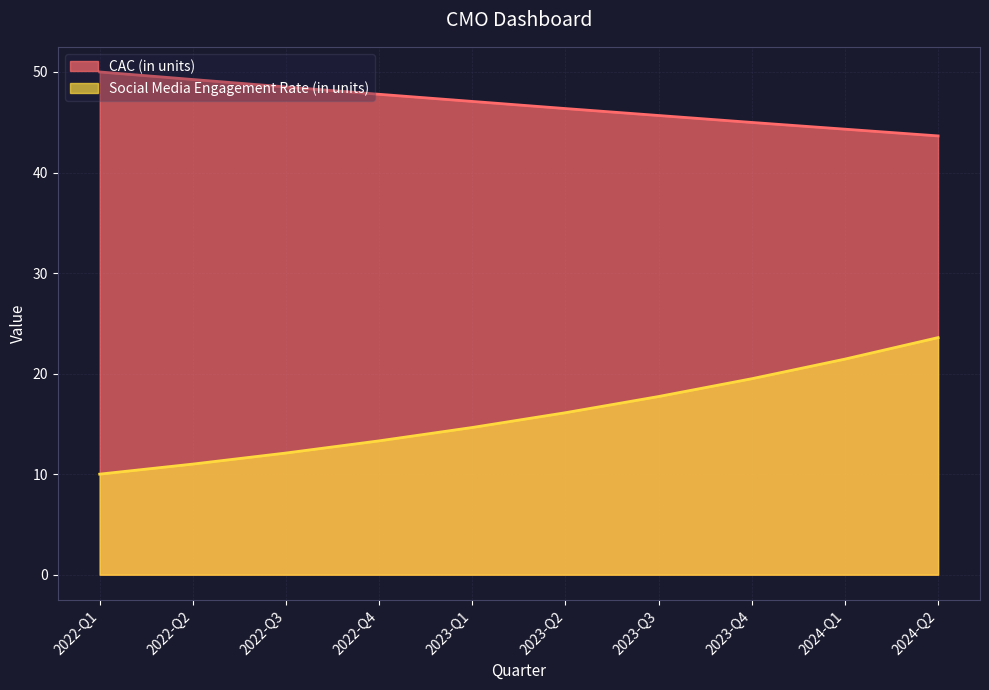

Where does the Social Media Engagement Rate (in units) series first go above 16?

2023-Q2